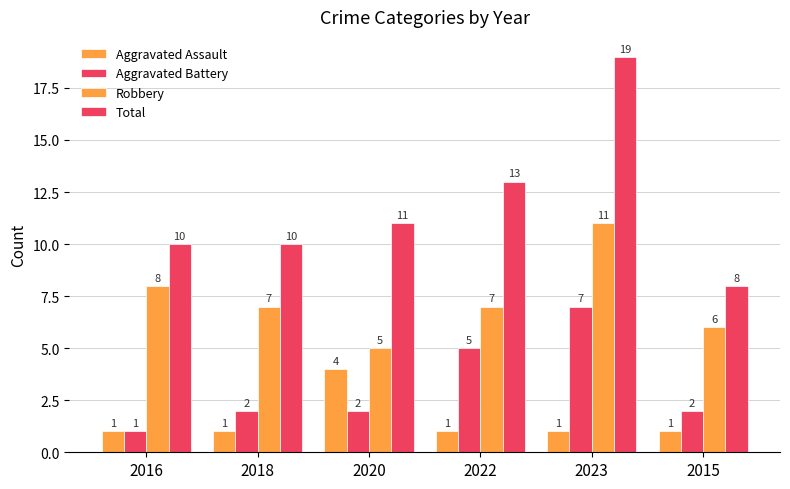

Reading right to left, transcribe all the data shown in this chart.

Aggravated Assault: 2015=1	2023=1	2022=1	2020=4	2018=1	2016=1
Aggravated Battery: 2015=2	2023=7	2022=5	2020=2	2018=2	2016=1
Robbery: 2015=6	2023=11	2022=7	2020=5	2018=7	2016=8
Total: 2015=8	2023=19	2022=13	2020=11	2018=10	2016=10